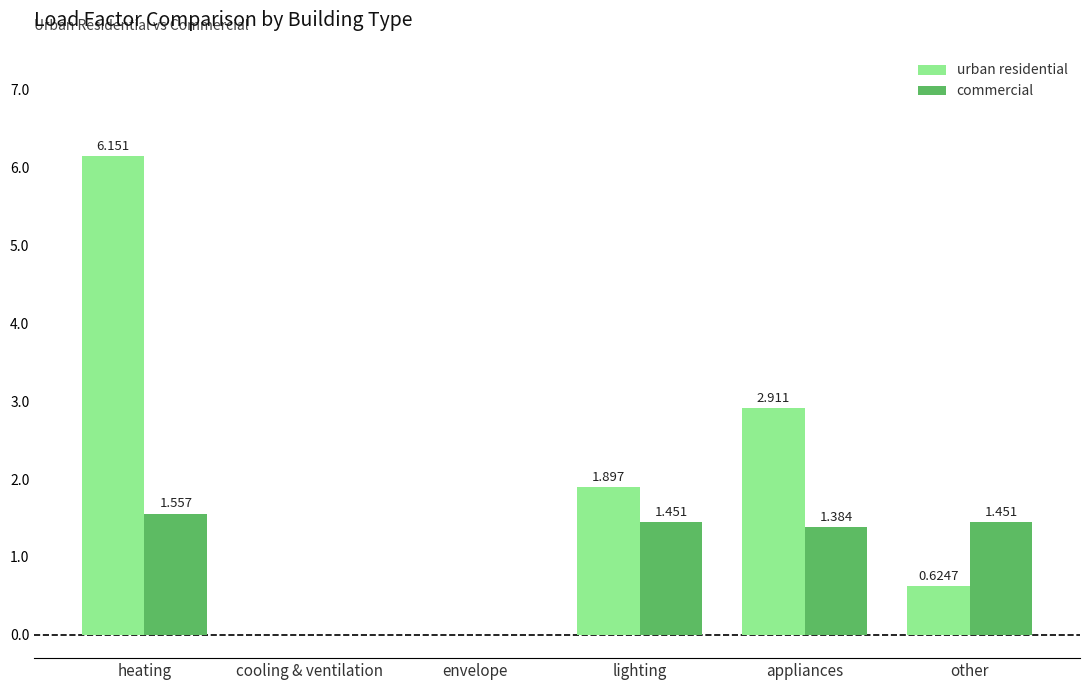

Which category has the highest value across all series?

heating